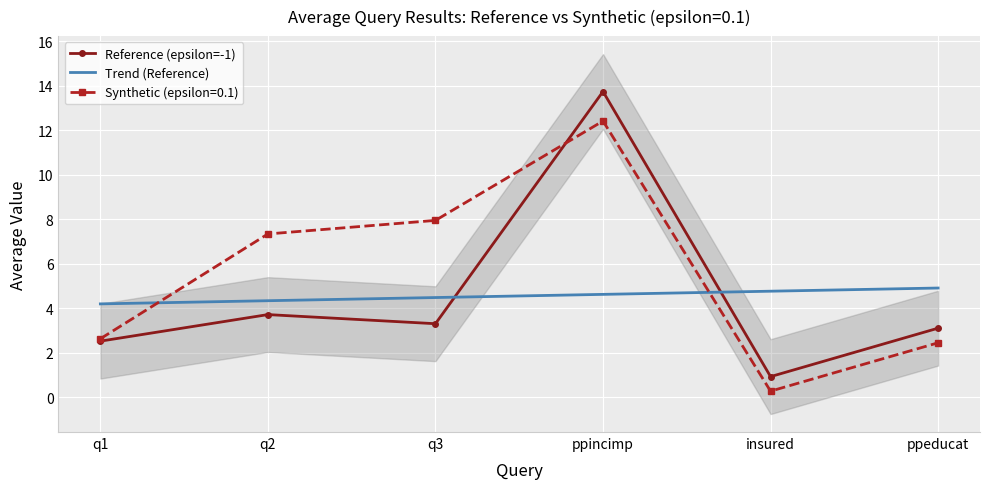

What is the value of the Reference (epsilon=-1) point at the 3rd from the left?

3.3